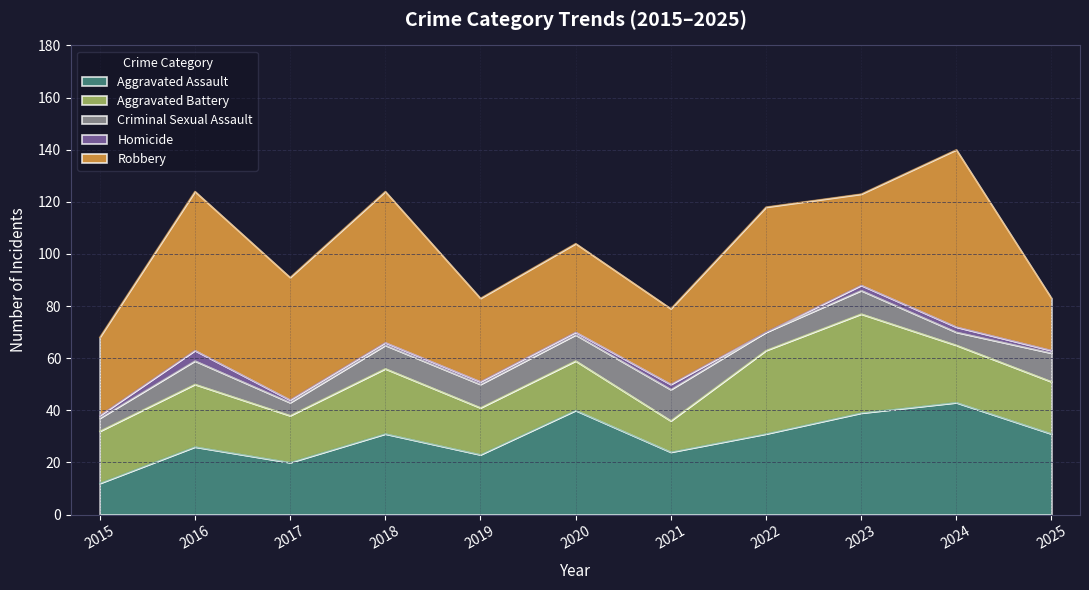

Where does the Aggravated Assault series first go above 31?

2020